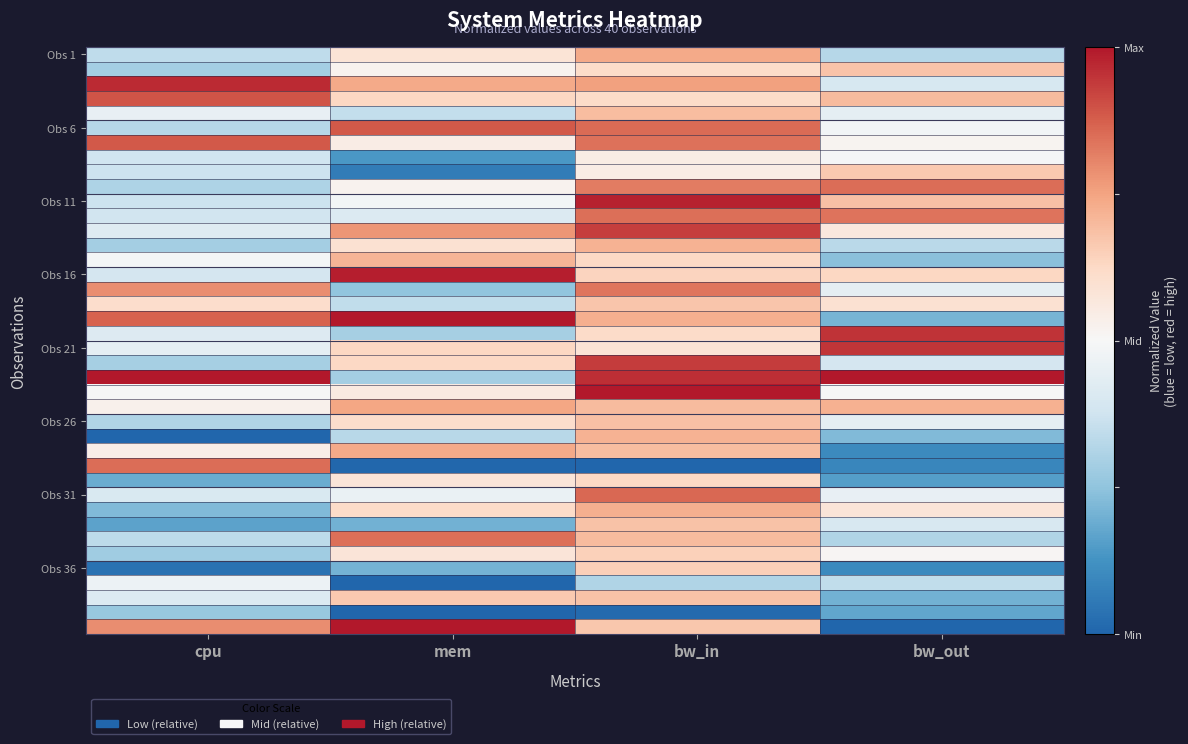

What is the spread (max minus min) of values at bw_out?

2.0